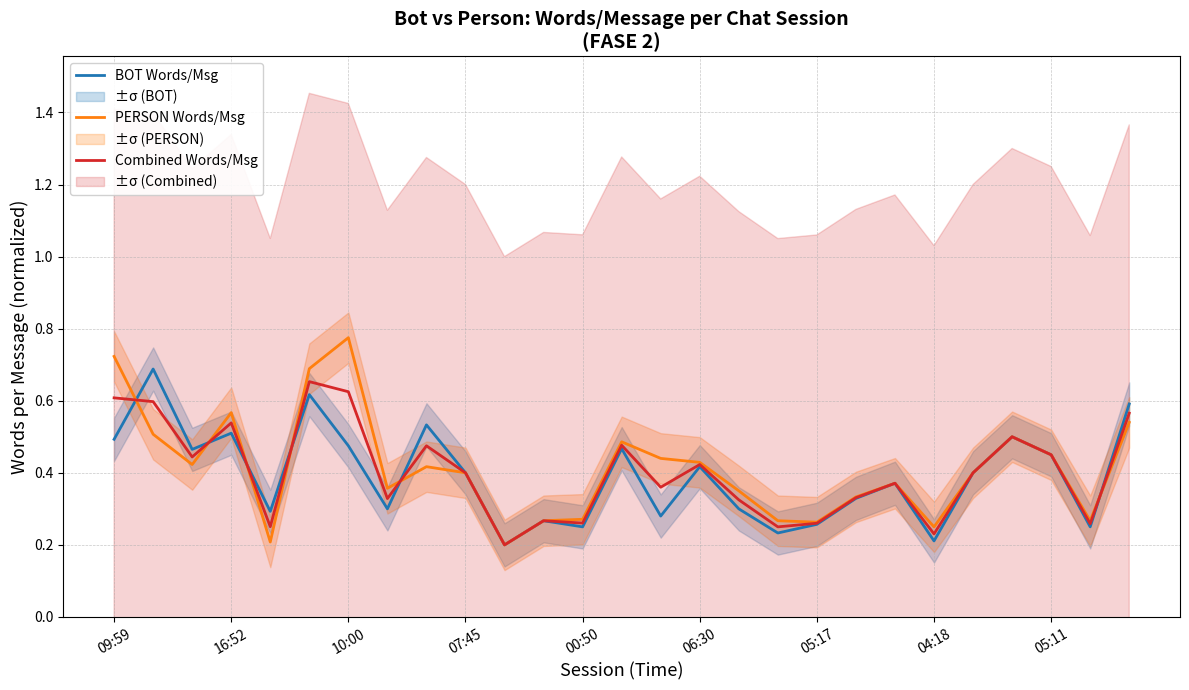

Is the value of BOT Words/Msg at 04:18 greater than the value of Combined Words/Msg at 07:45?

No